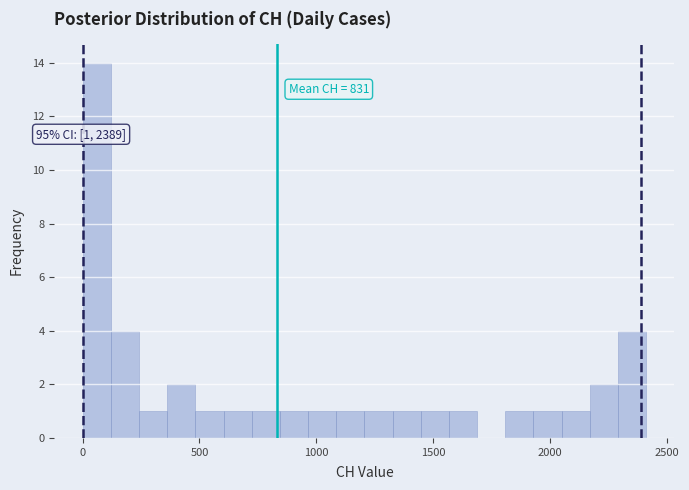

Read against the x-axis, roughly where is the centre of the tallest bar?

50